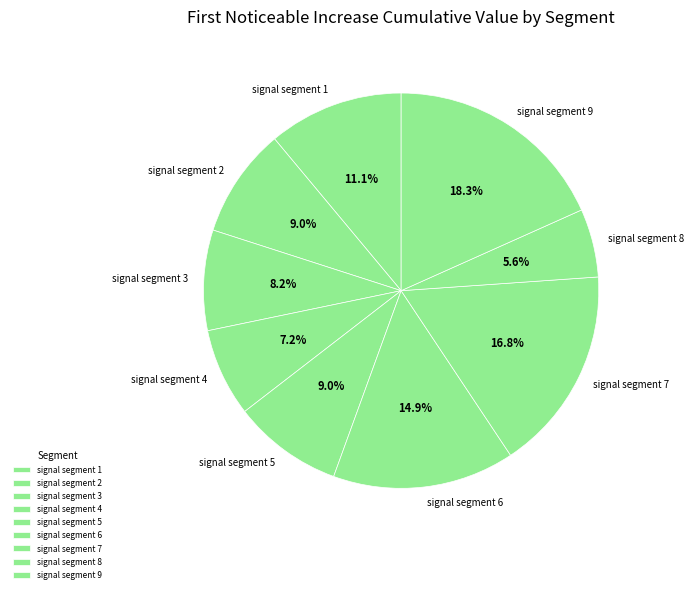

How much of the chart is everything except signal segment 9?

81.7%